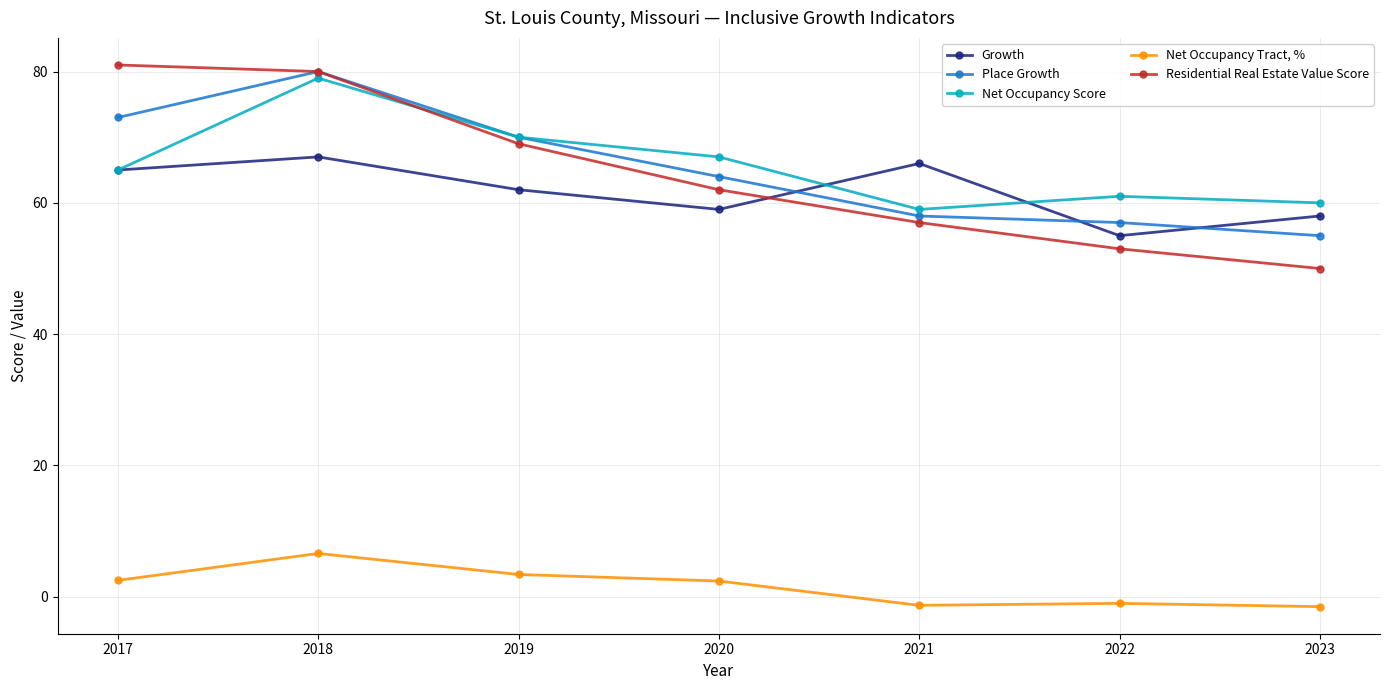

At 2023, list the series in order from smallest to largest.

Net Occupancy Tract, %, Residential Real Estate Value Score, Place Growth, Growth, Net Occupancy Score